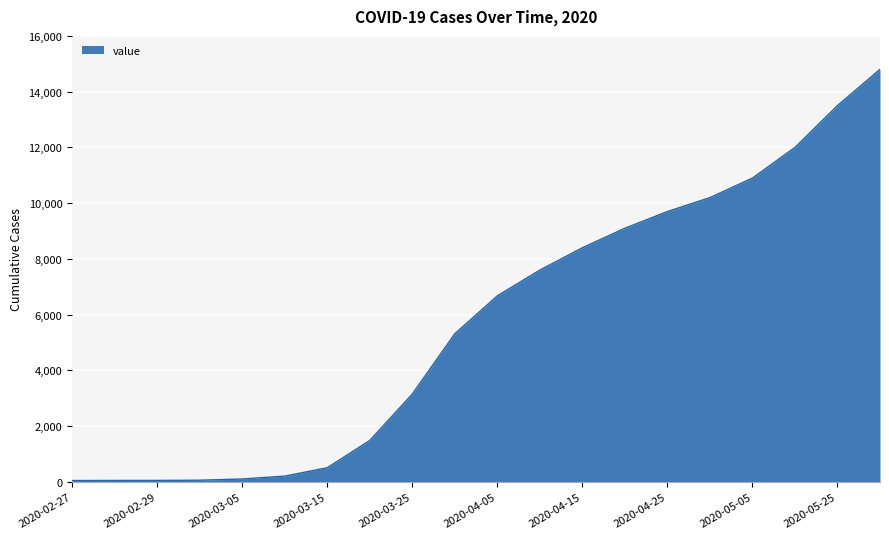

What is the greatest value displayed?

14800